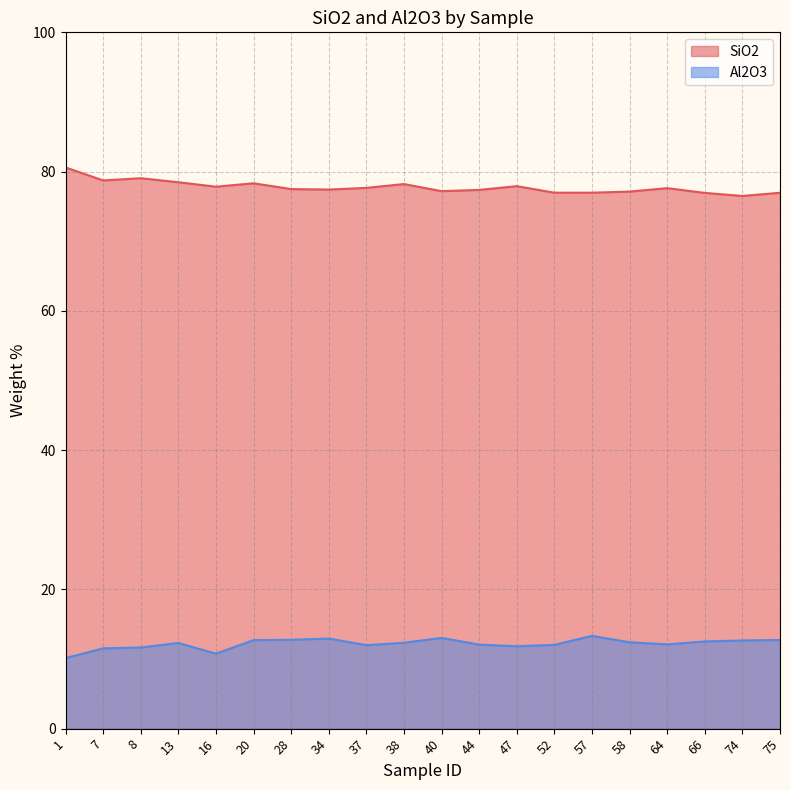

At how many categories does at least one series exceed 33?

20